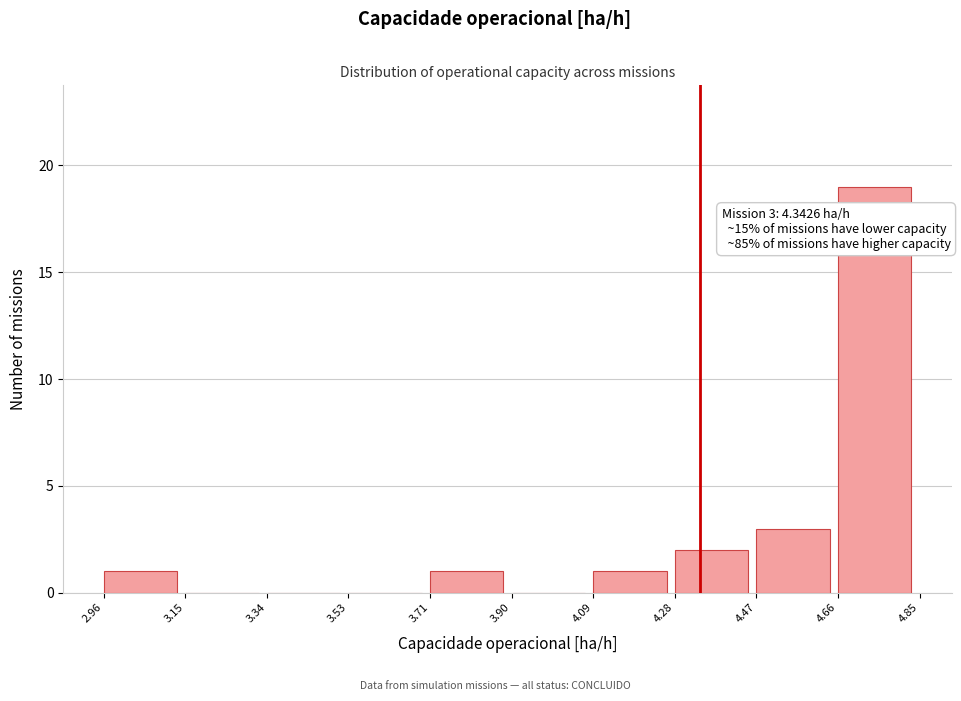

Which range on the x-axis has the tallest bar?

4.66 to 4.85